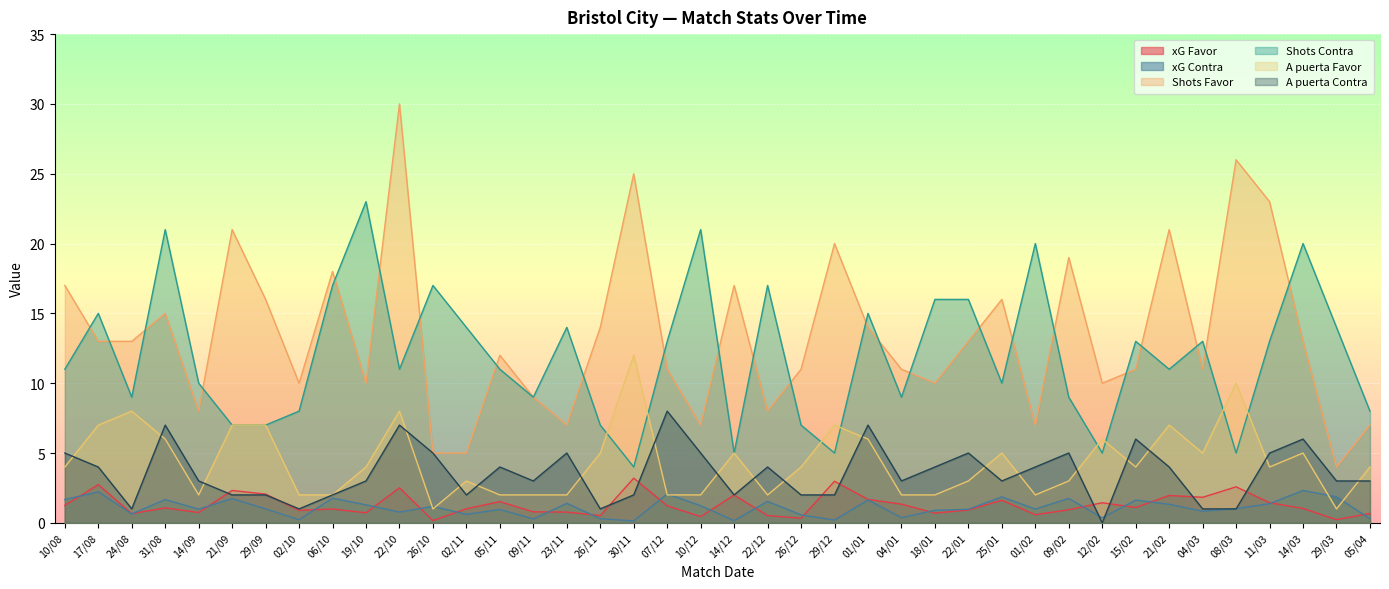

Is the value of A puerta Favor at 05/04 greater than the value of A puerta Contra at 18/01?

No